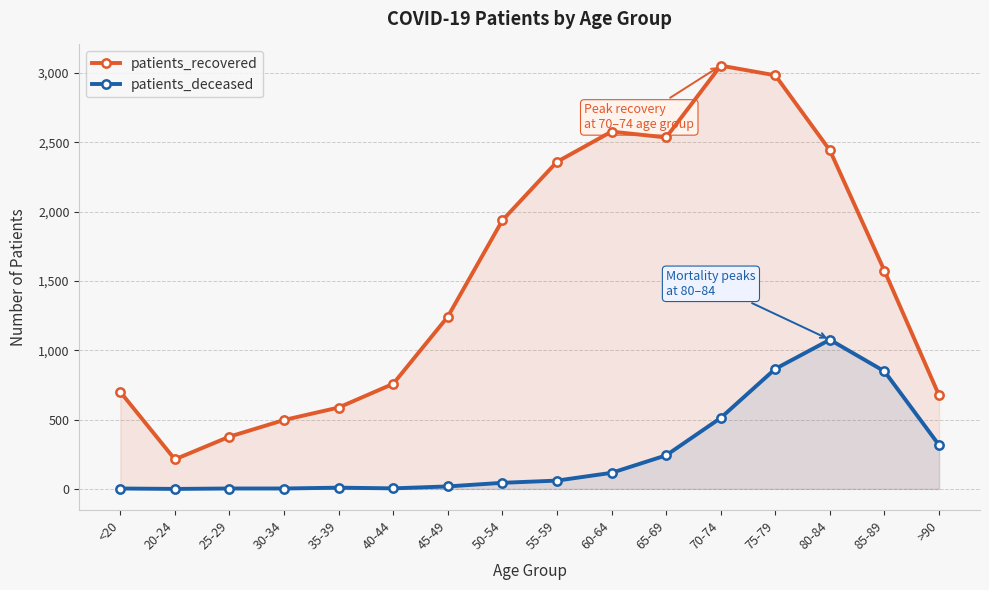

Reading left to right, what are all the values shown in this chart?

patients_recovered: <20=700	20-24=213	25-29=377	30-34=497	35-39=587	40-44=758	45-49=1242	50-54=1937	55-59=2359	60-64=2577	65-69=2535	70-74=3053	75-79=2983	80-84=2442	85-89=1573	>90=675
patients_deceased: <20=3	20-24=0	25-29=3	30-34=3	35-39=9	40-44=4	45-49=18	50-54=44	55-59=60	60-64=116	65-69=242	70-74=512	75-79=866	80-84=1076	85-89=848	>90=316